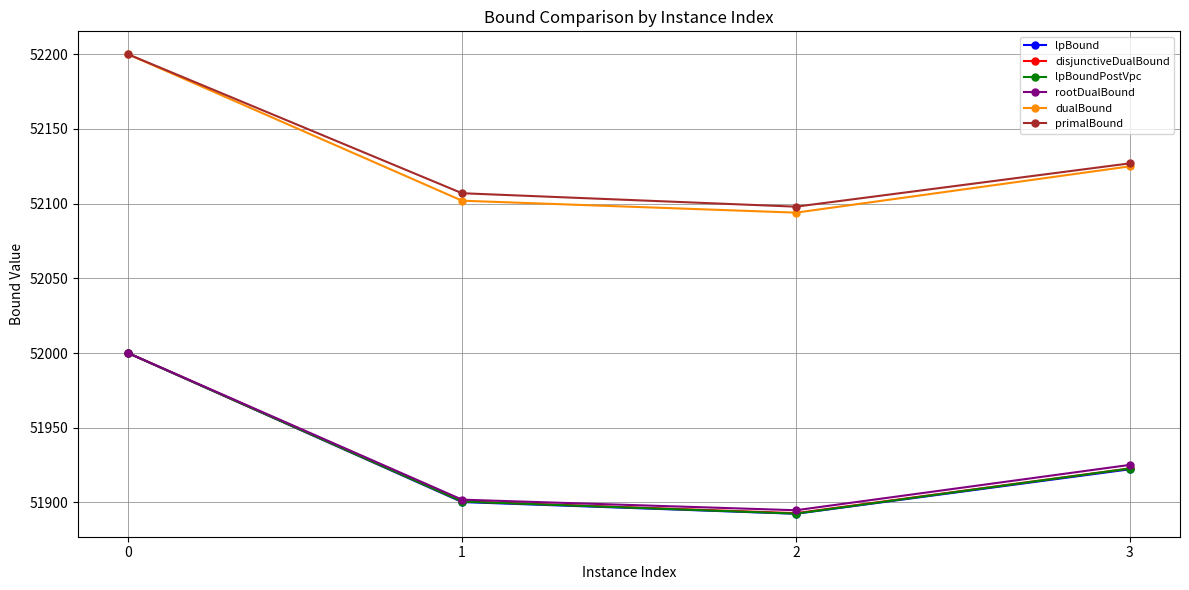

Which series has the largest range (max minus min)?

lpBound